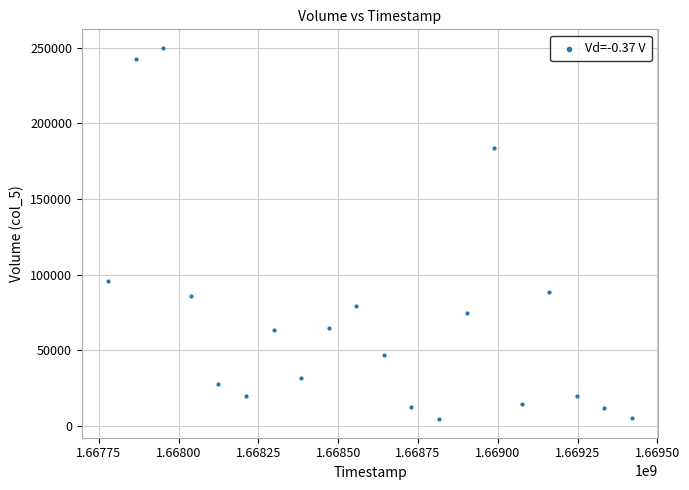

What Y value in the scatter plot is closest to 127143?

95533.0